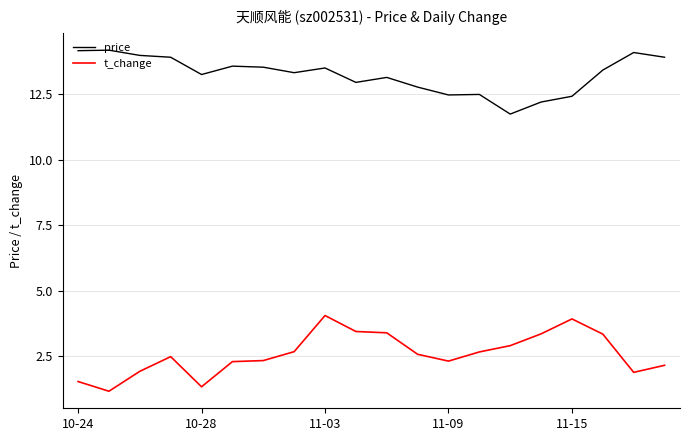

Is this an area chart (filled region under the line)?

No